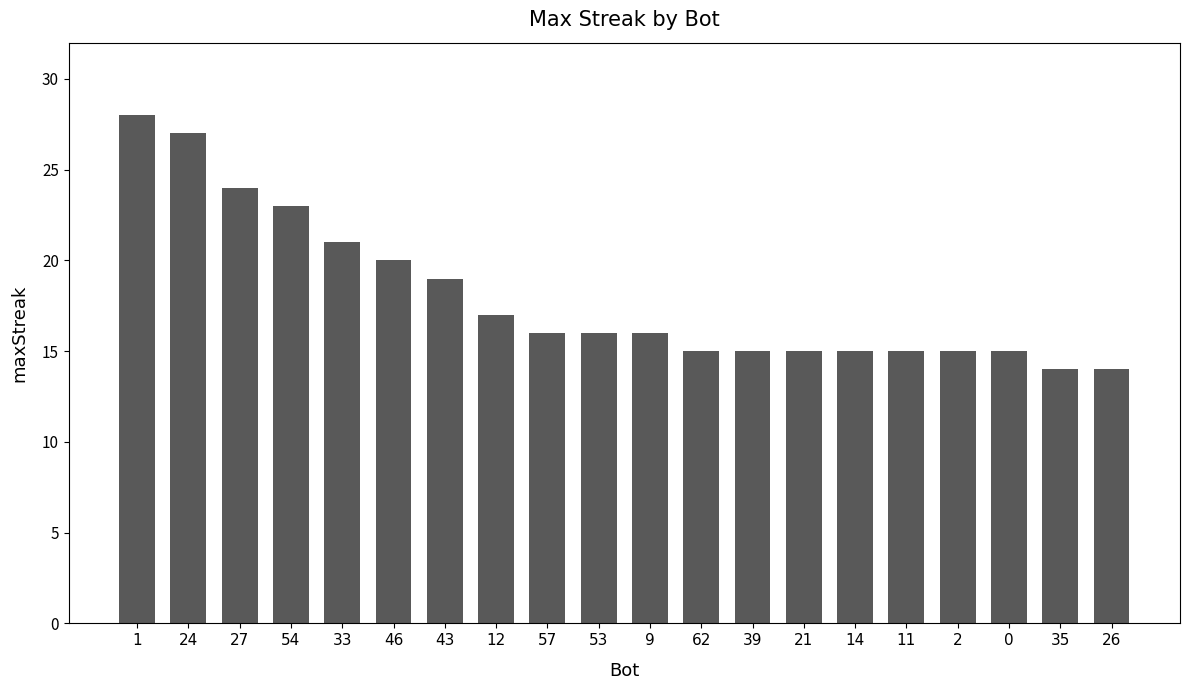

What is the value of the 1st bar from the left?

28